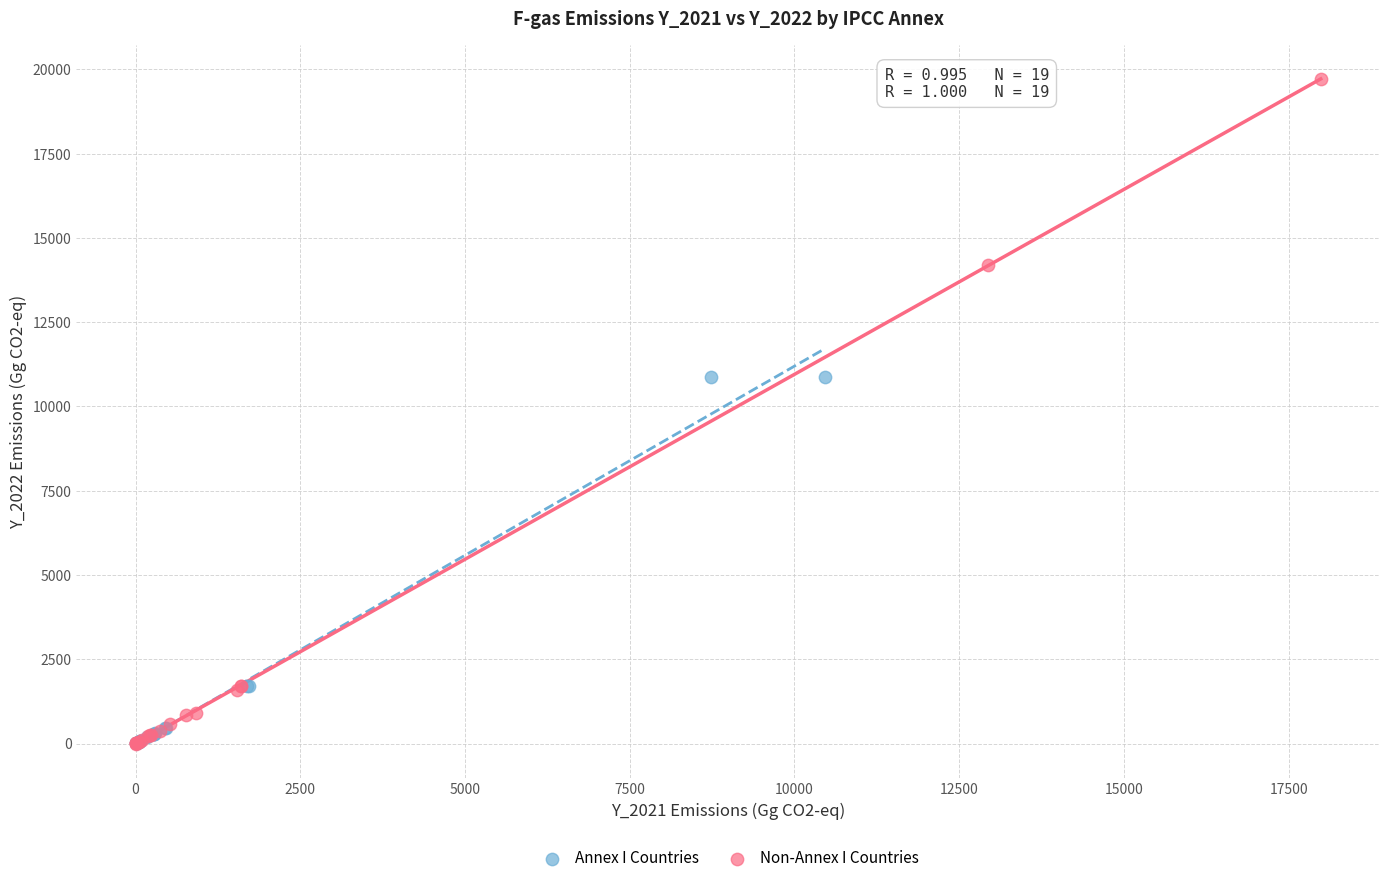

Which series reaches the maximum Y coordinate?

Non-Annex I Countries